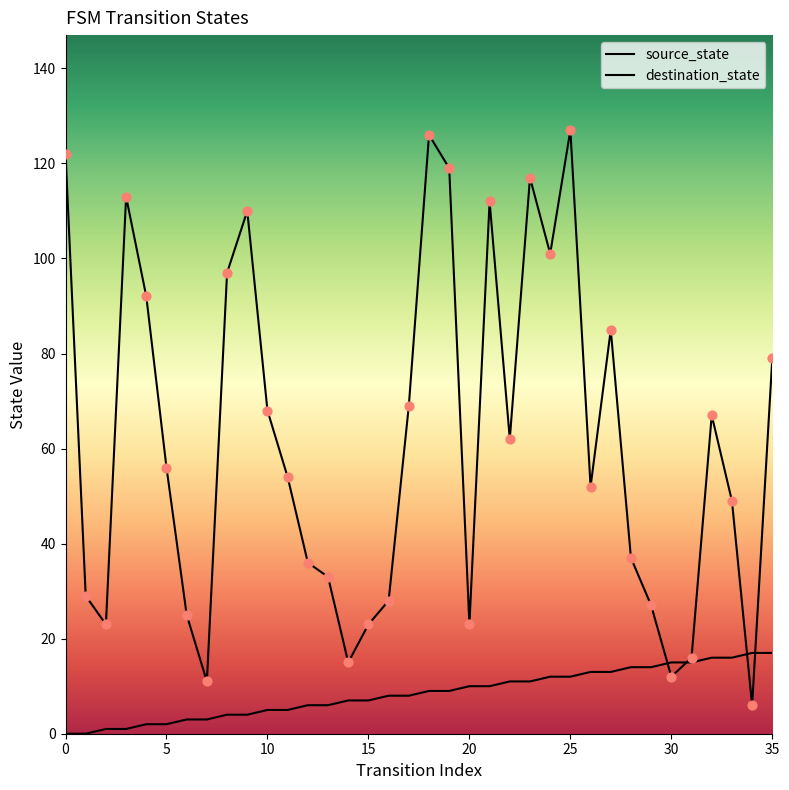

What is the total value across all series at 33?

65